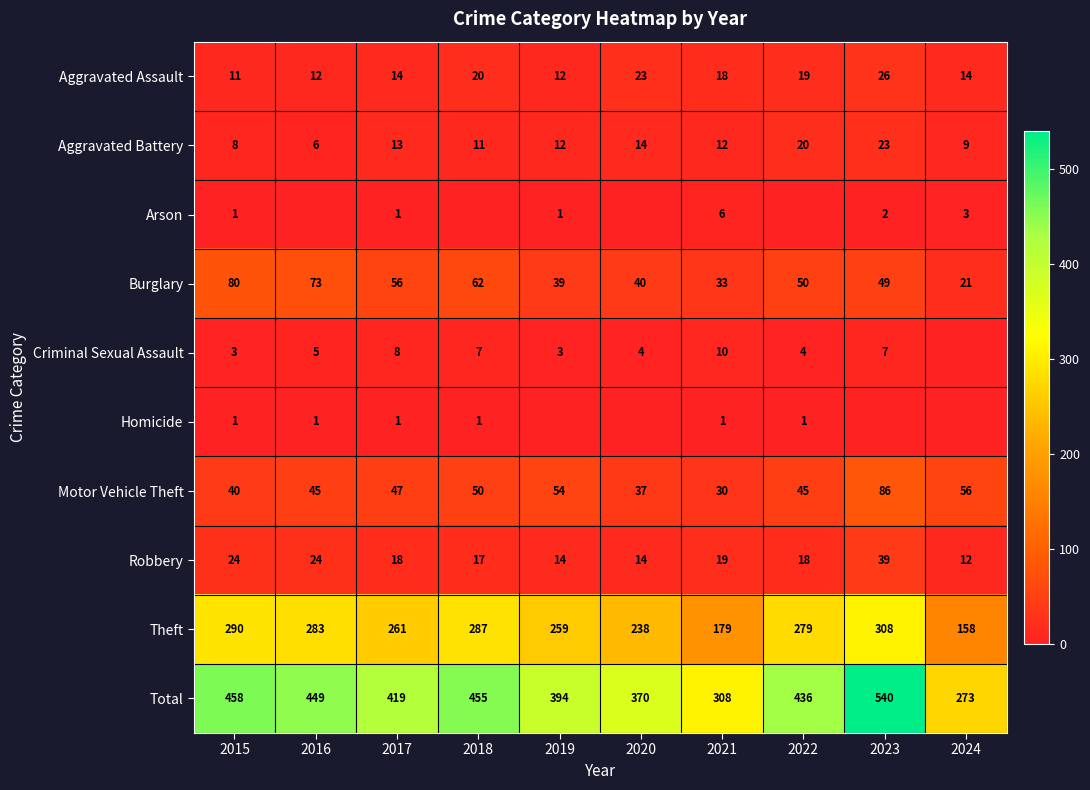

How many distinct data groups are displayed?

10